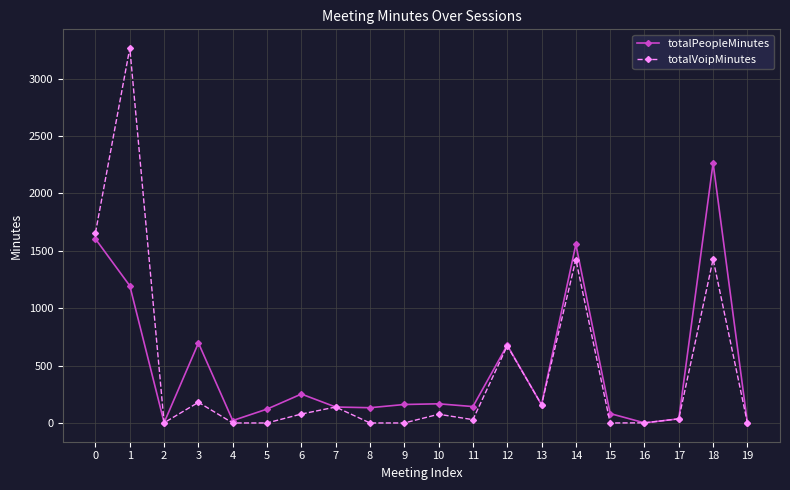

The value of totalVoipMinutes at 14 is 420. True or false?

False